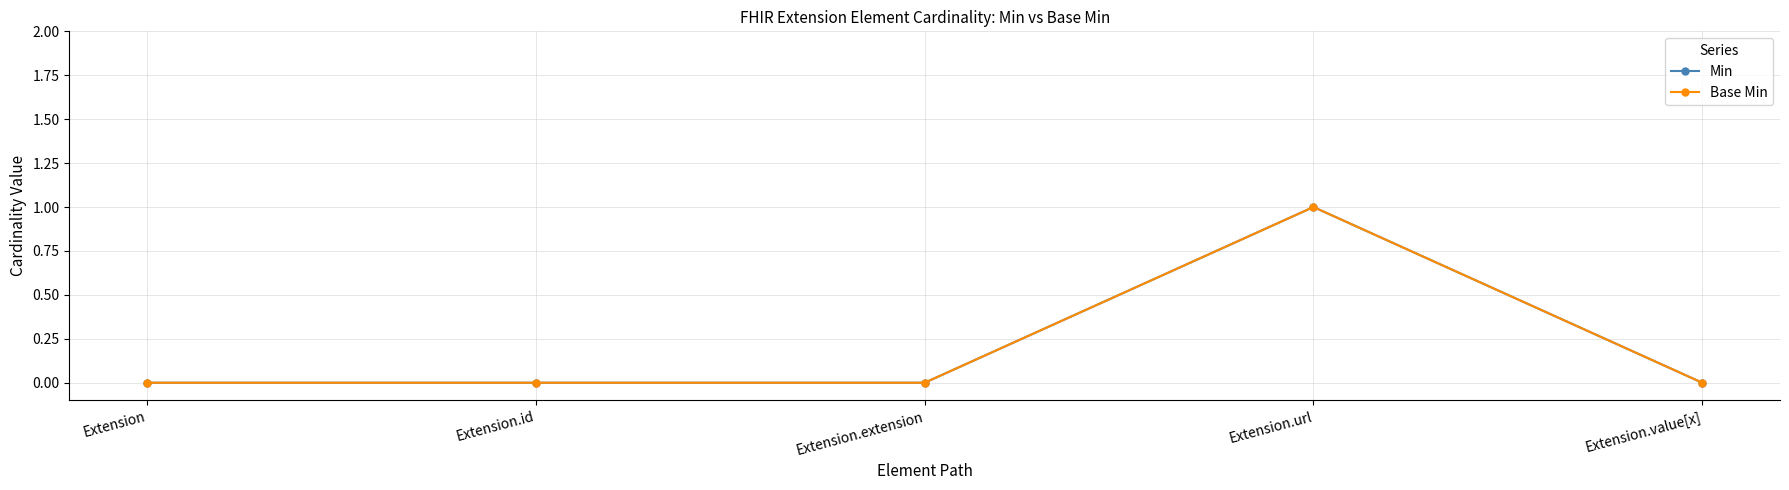

What position from the left is Extension?

1